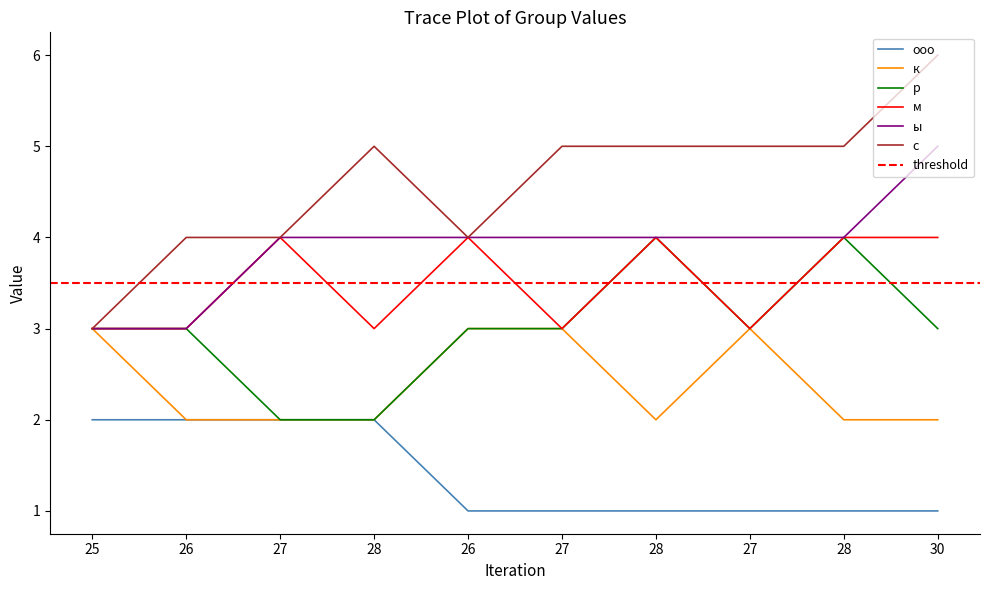

How many lines are shown in the chart?

6